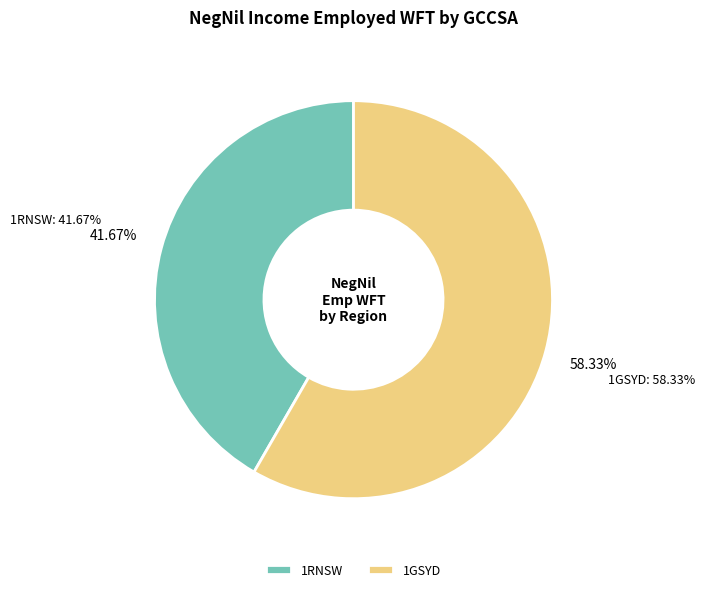

Is the sum of 1RNSW and 1GSYD greater than half?

Yes